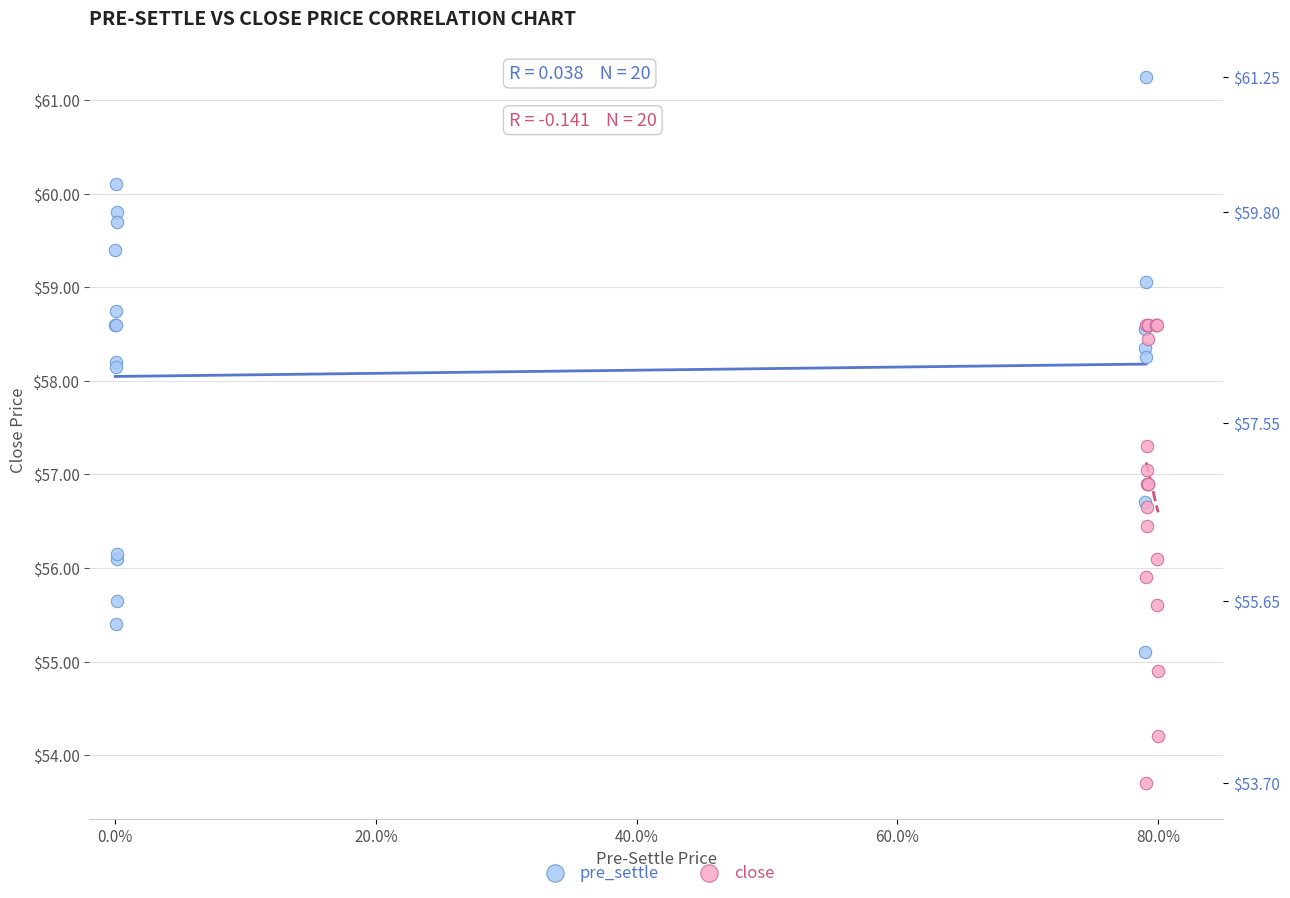

Which series contains the highest Y value?

pre_settle